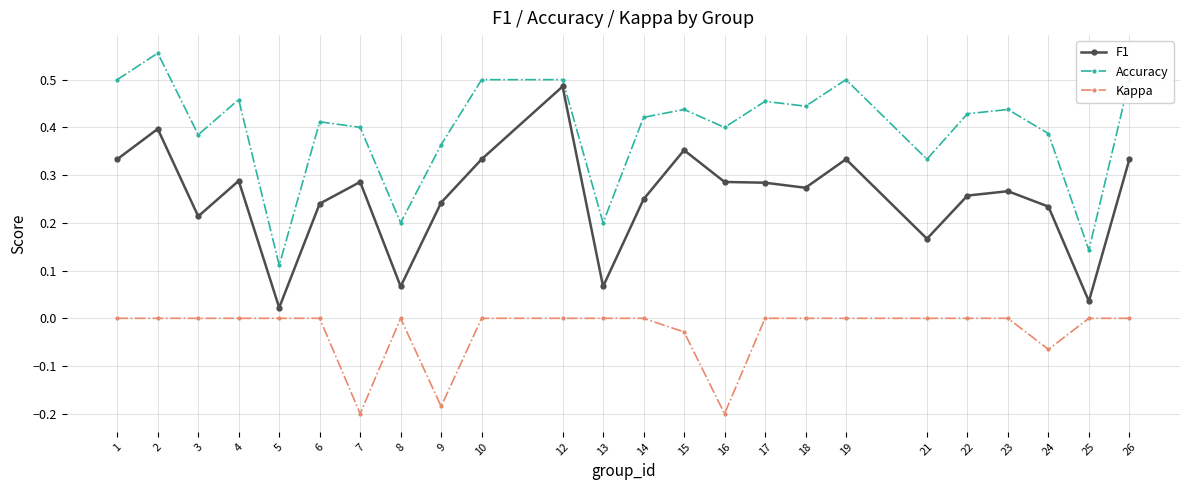

The value of Accuracy at 14 is 0.4. True or false?

True